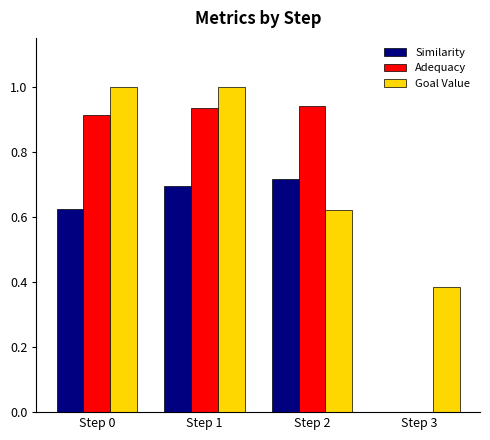

What is the sum of all Similarity values?

2.0